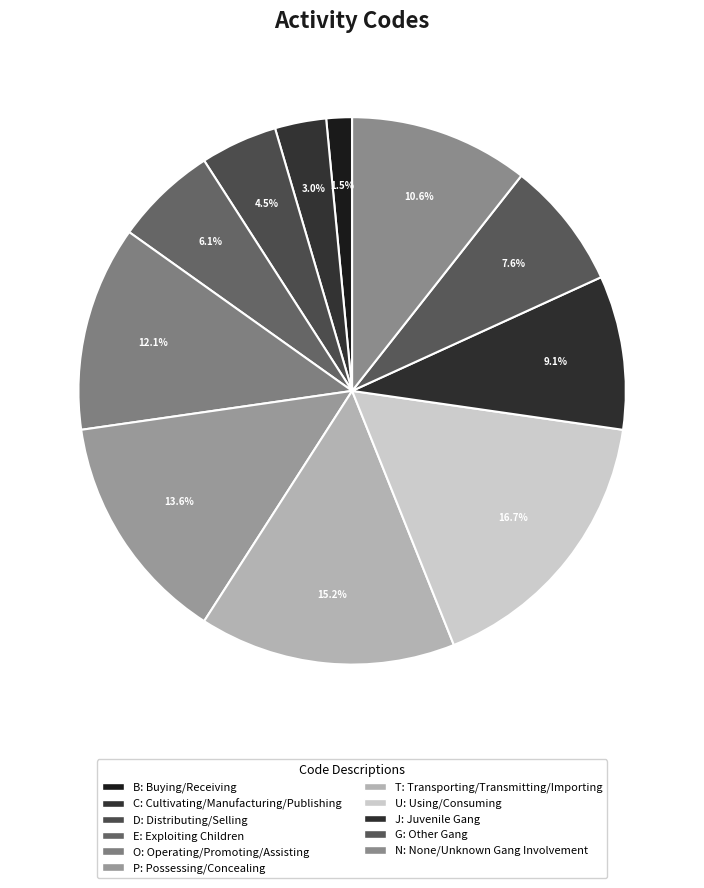

How much of the chart is everything except D?

95.5%